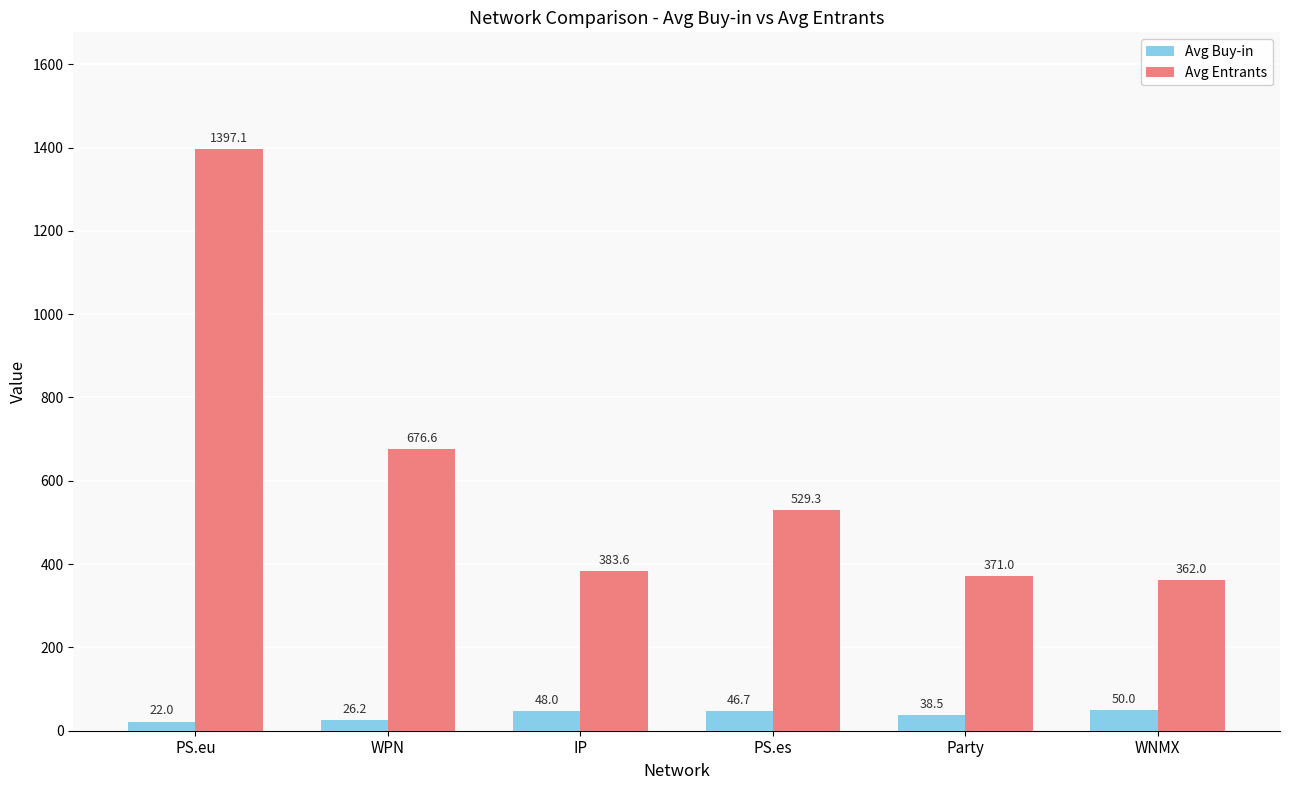

How many data points in Avg Entrants are less than 529?

3